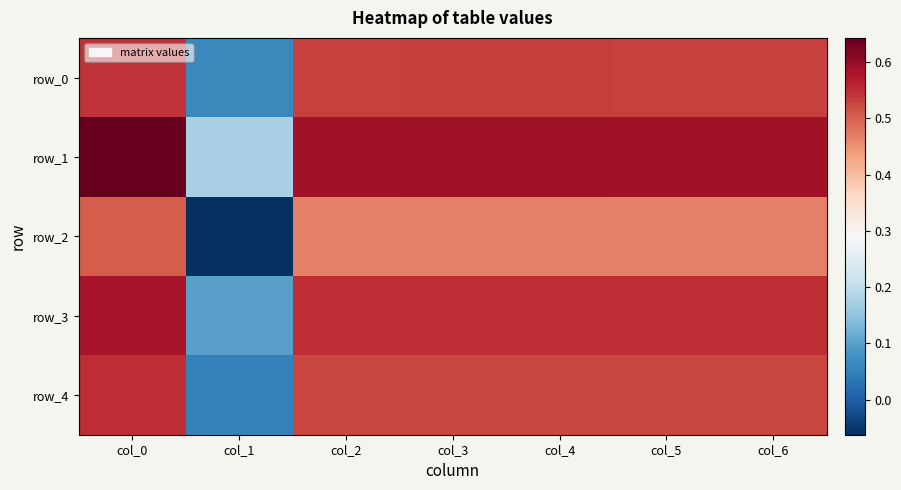

What value does the row_2 series have at col_3?

0.5